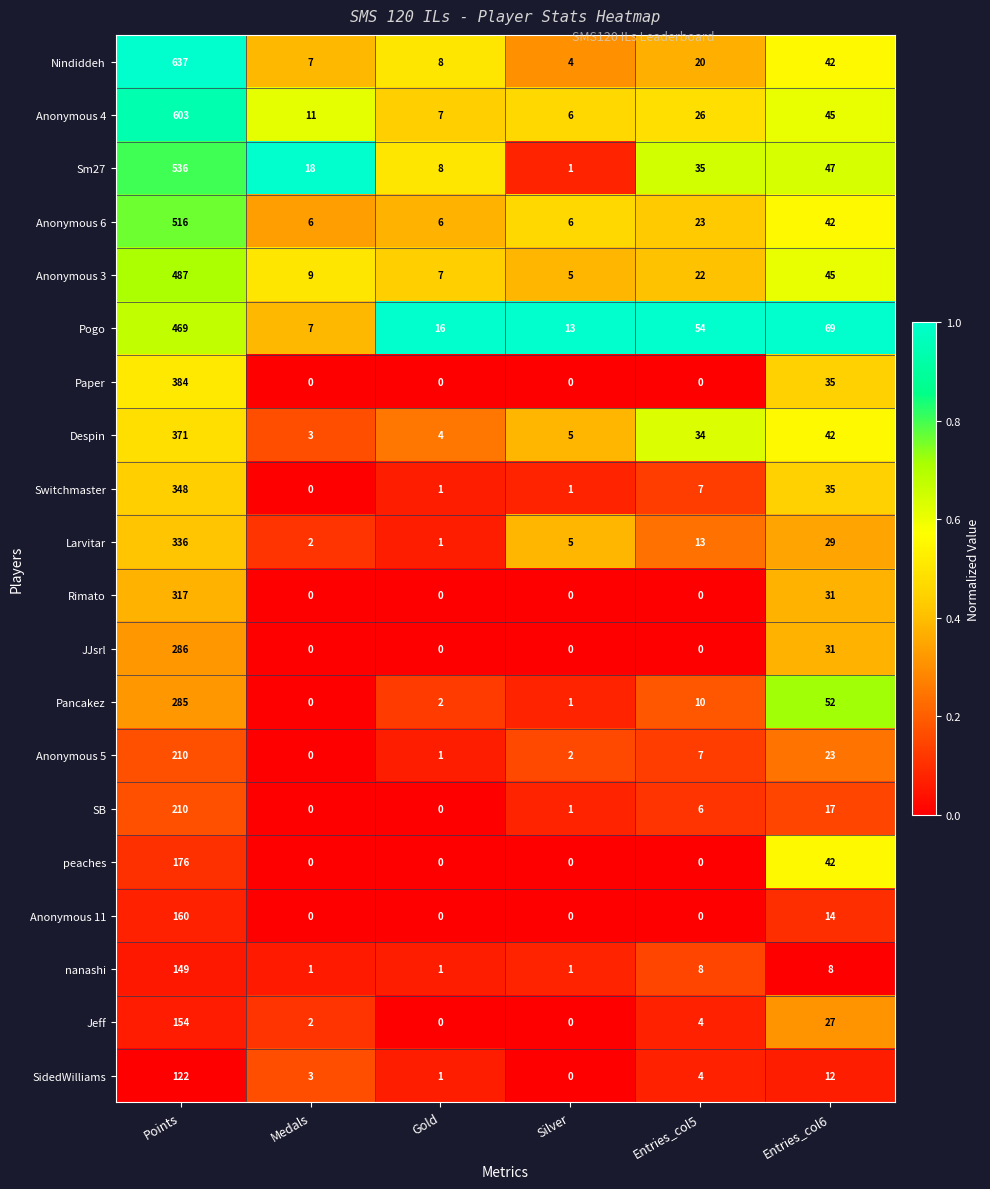

At how many categories does at least one series exceed 0?

6